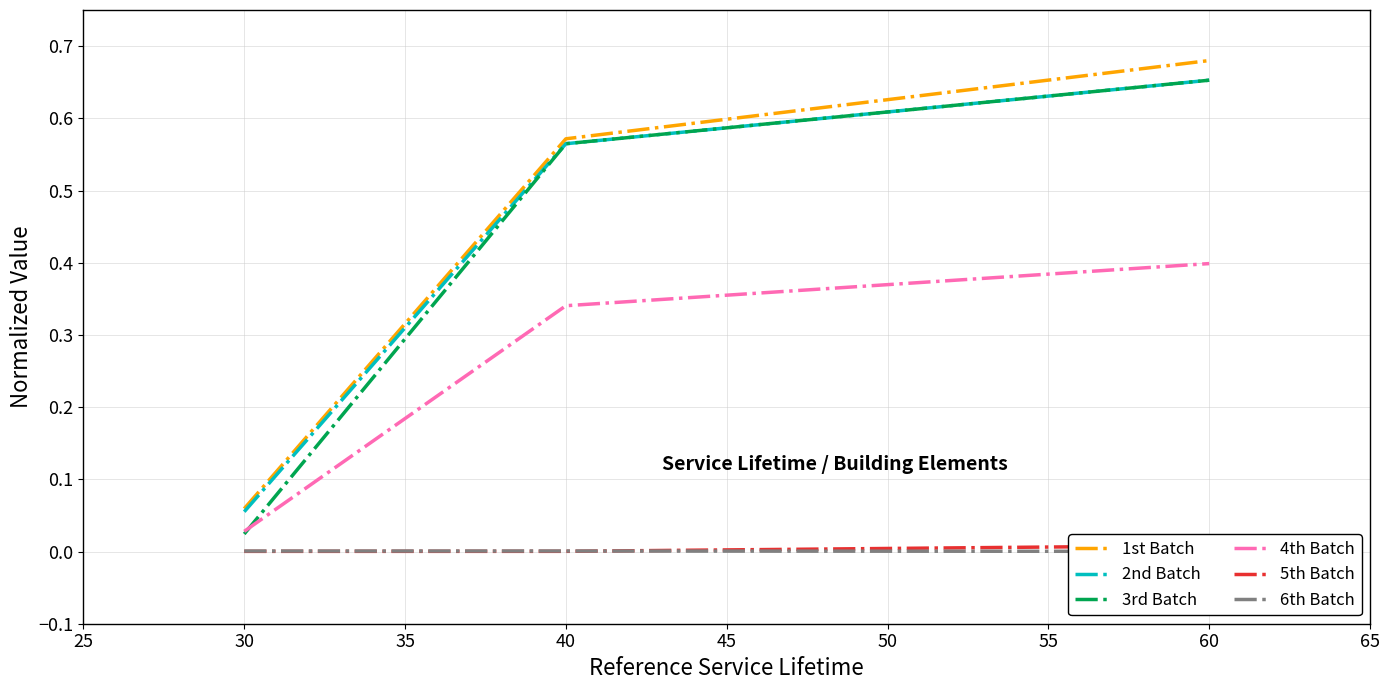

Rank the categories by 4th Batch value from highest to lowest.

60, 40, 30